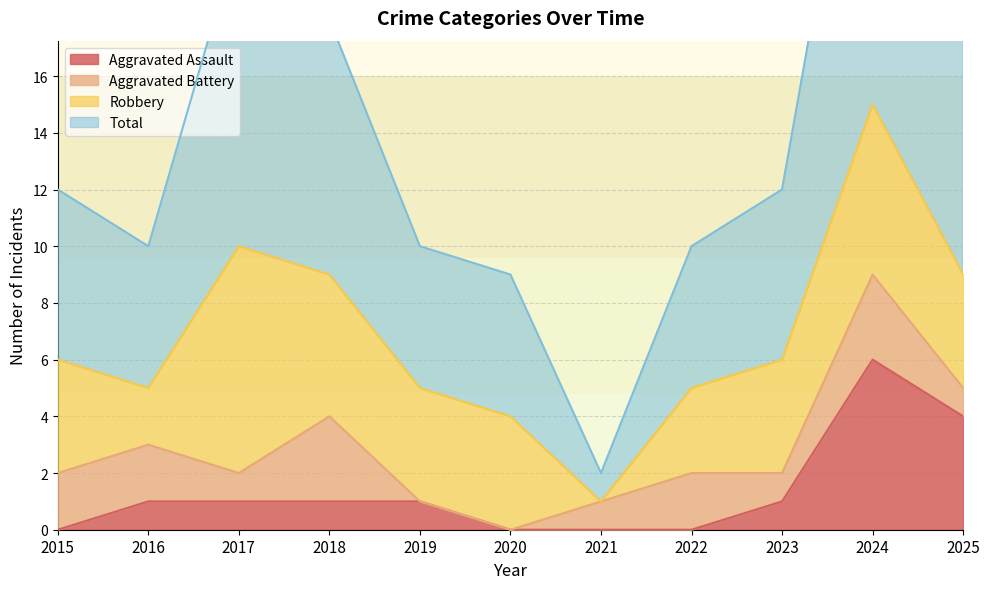

Is the value of Aggravated Assault at 2025 greater than the value of Total at 2024?

No